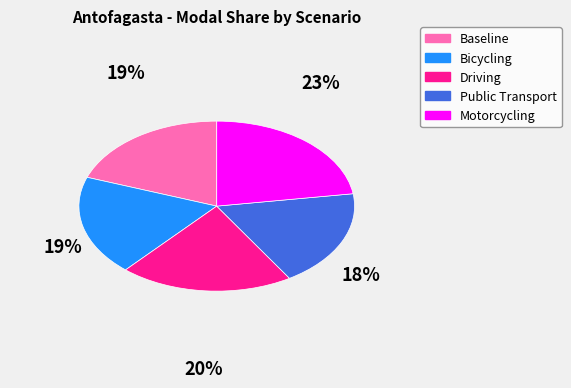

Is Bicycling the majority of the pie?

No